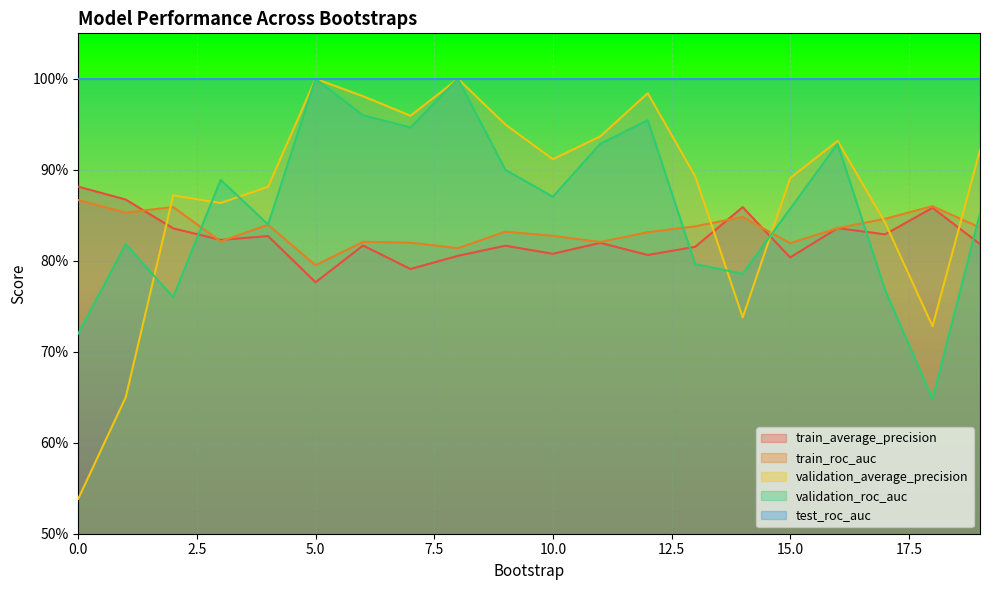

What are all the series names shown in the legend?

train_average_precision, train_roc_auc, validation_average_precision, validation_roc_auc, test_roc_auc